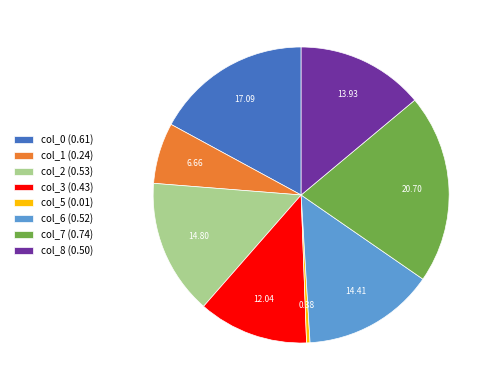

Is col_3 the majority of the pie?

No